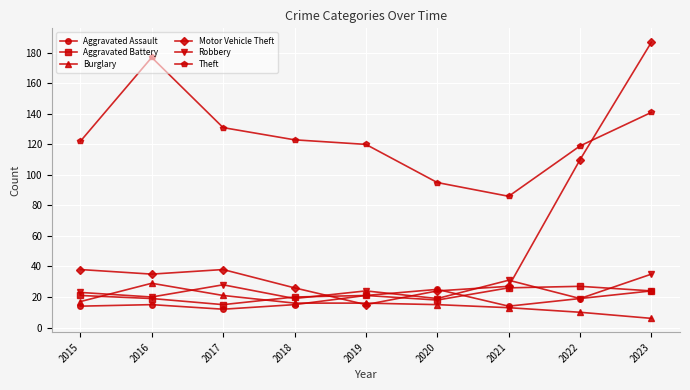

Where is the first local minimum for Theft?

2021